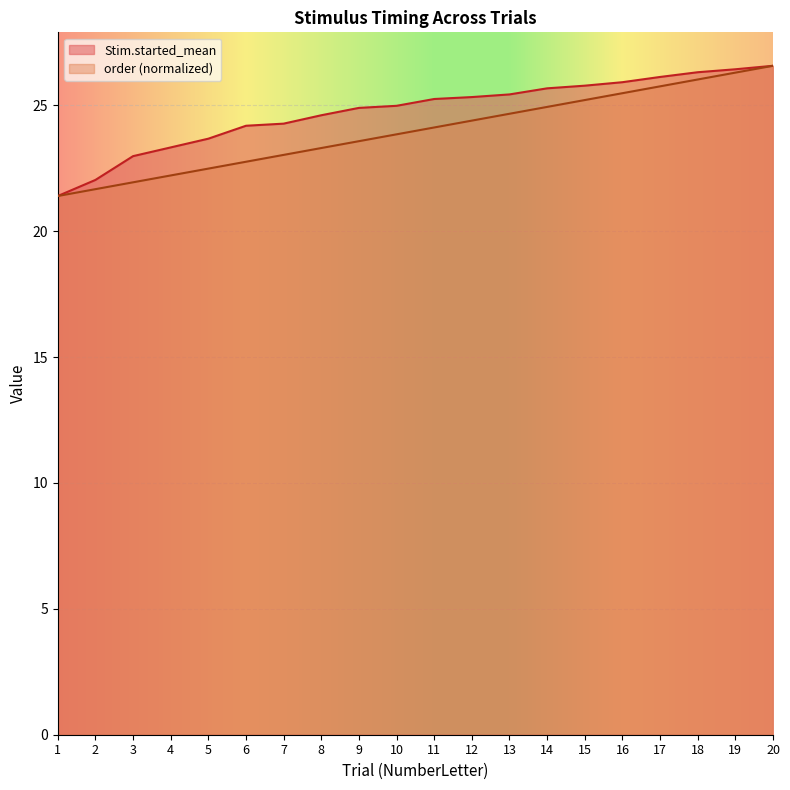

What is the approximate value of Stim.started_mean at 1?

21.4